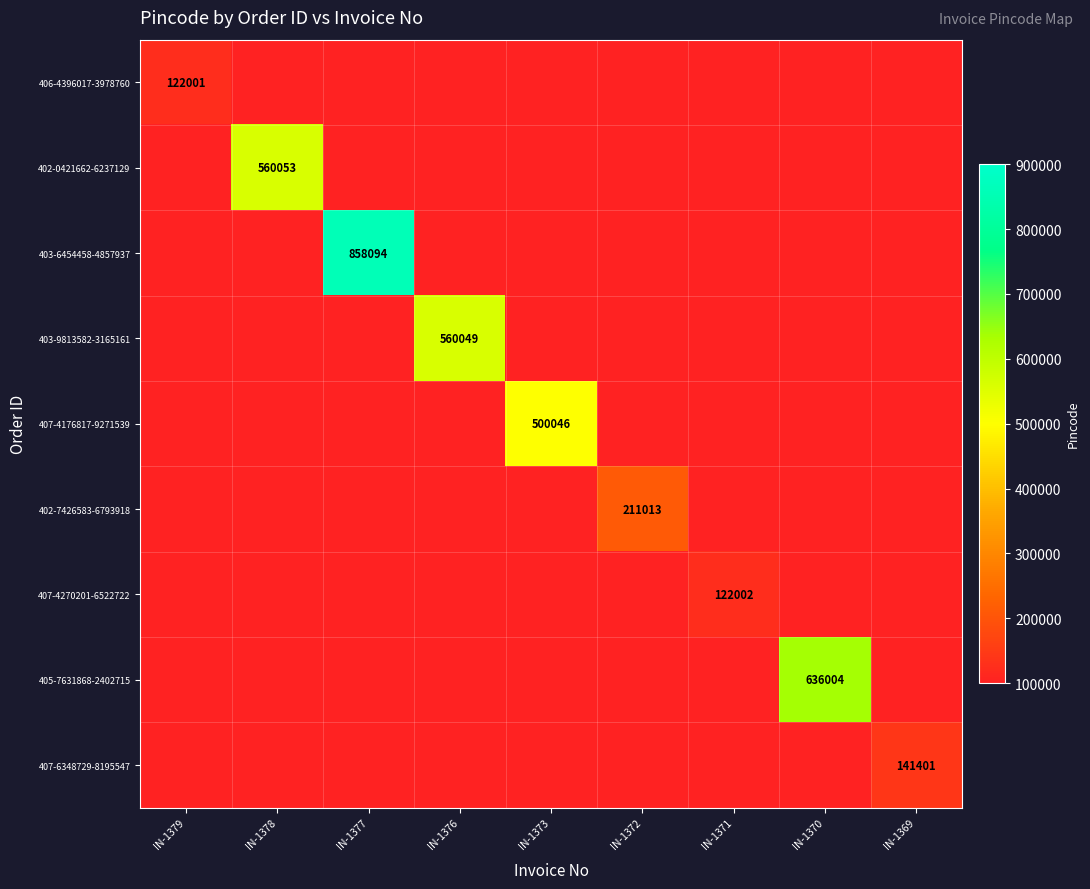

The 403-9813582-3165161 series shows 288744.4 at IN-1376. True or false?

False